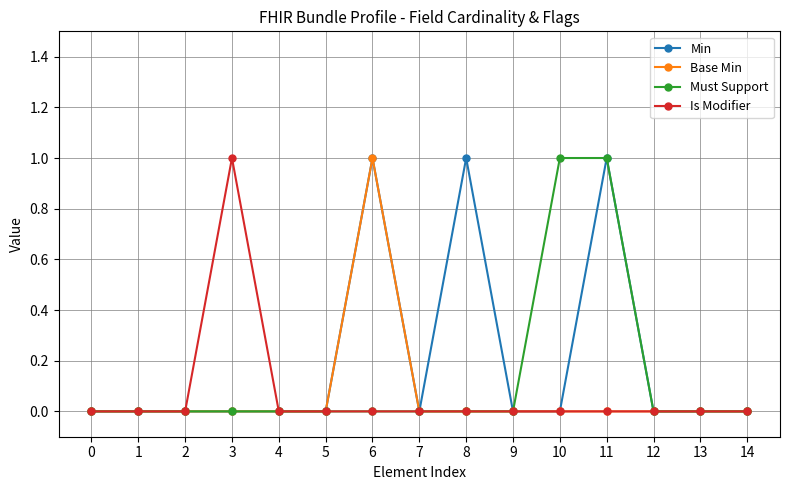

Which series has the largest total across all categories?

Min